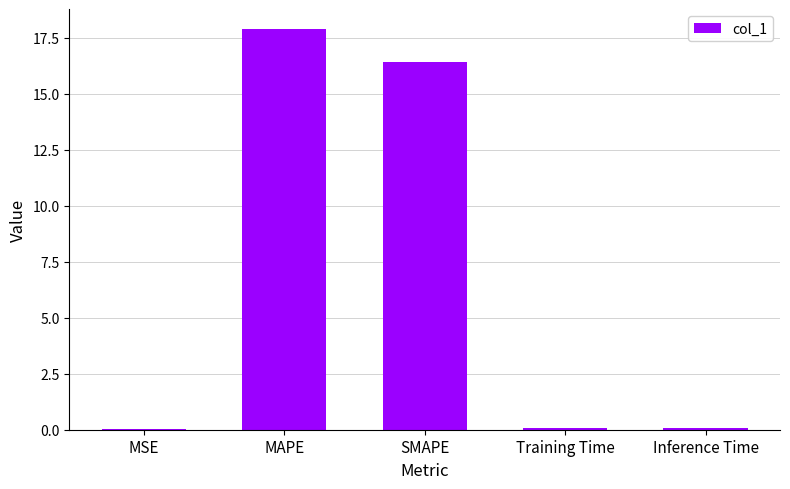

What is the average value?

6.9